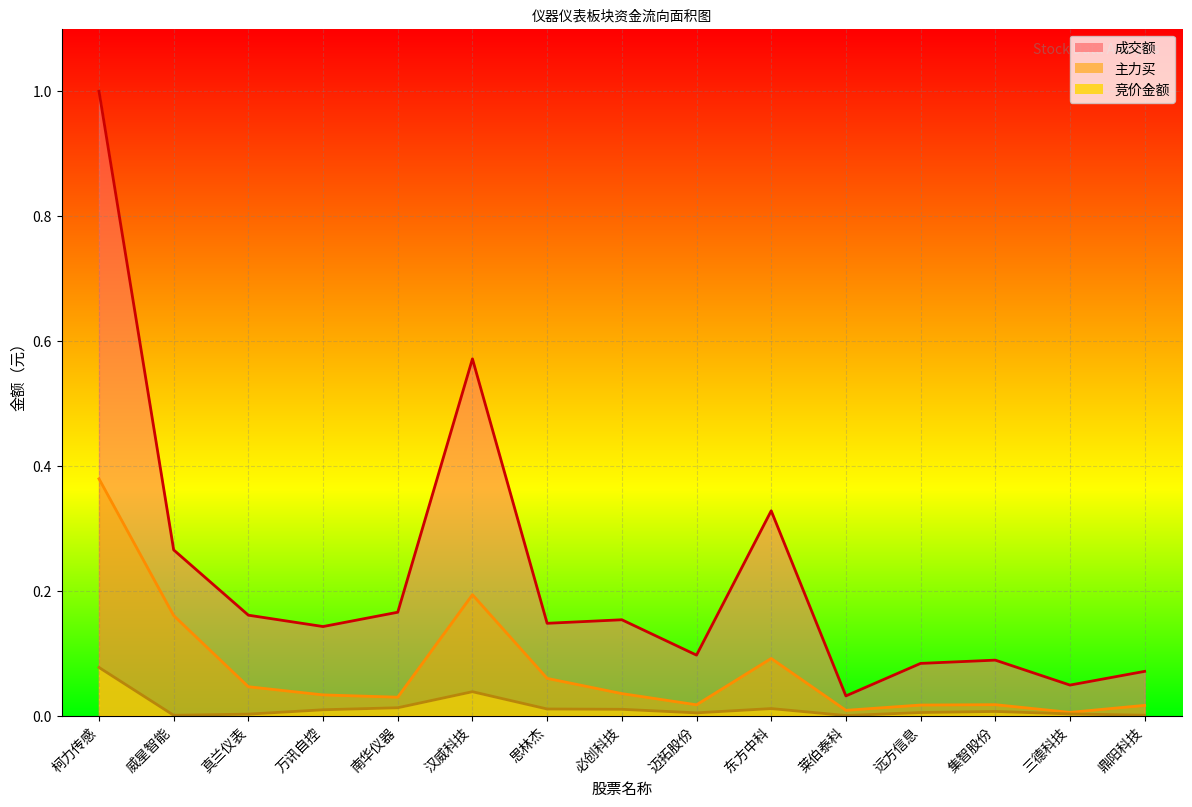

Where is 竞价金额_line nearest to the value 0?

莱伯泰科